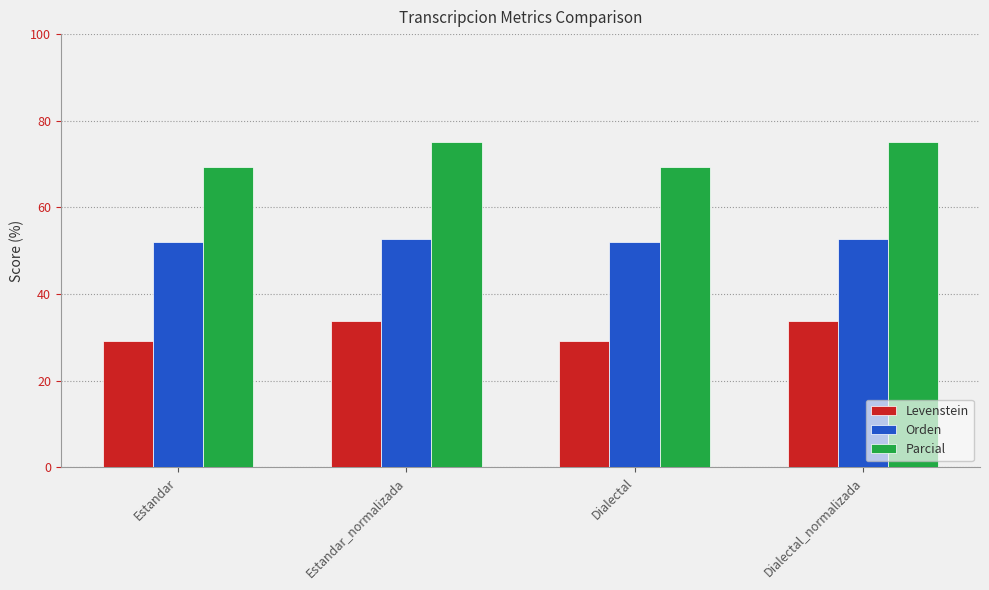

What position from the left is Estandar_normalizada?

2